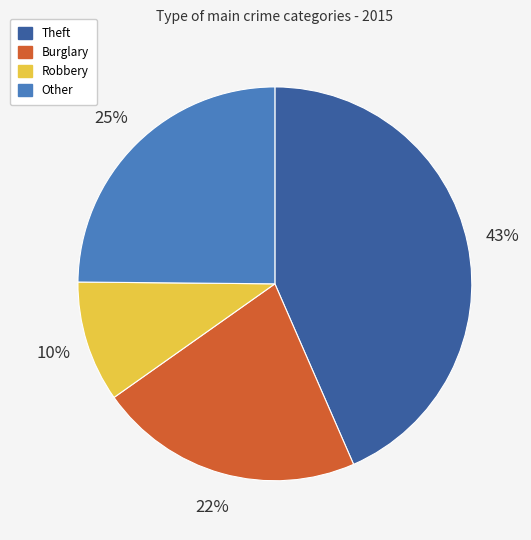

Is there any slice that represents more than half of the pie?

No